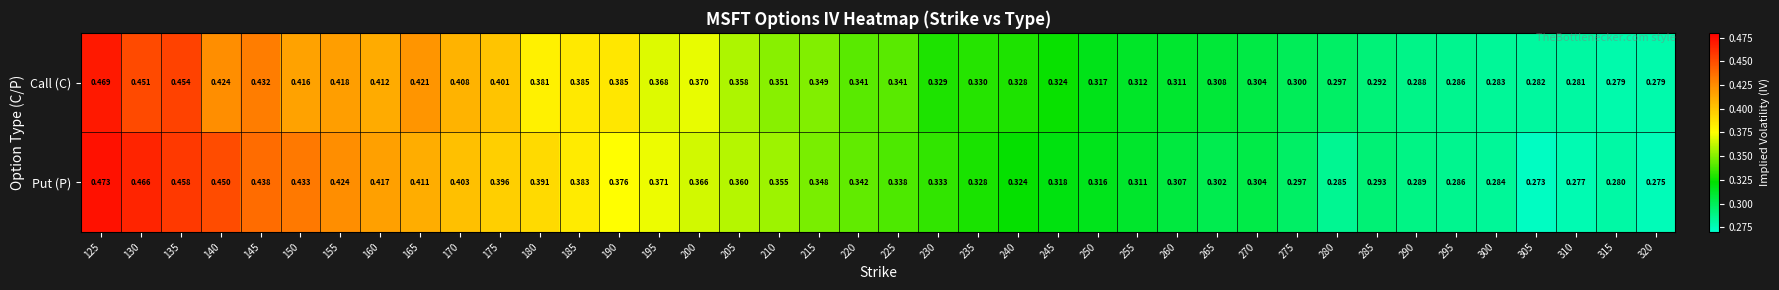

Which series has the largest range (max minus min)?

Put (P)